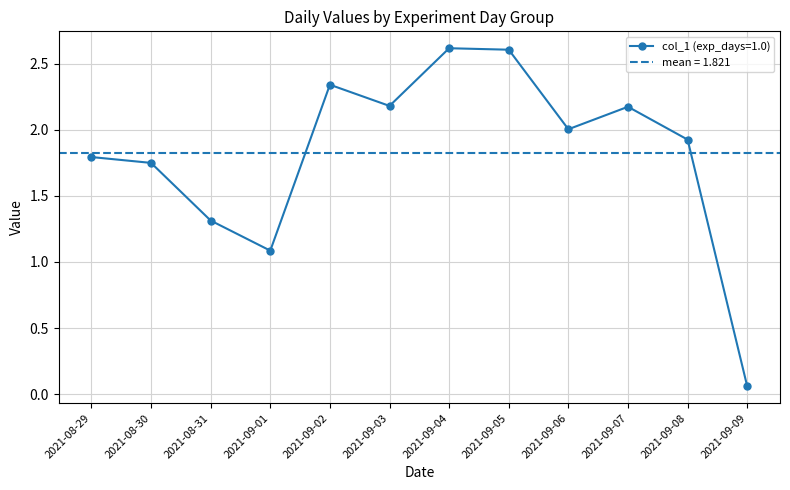

Where is col_1 (exp_days=1.0) nearest to the value 1?

2021-09-01